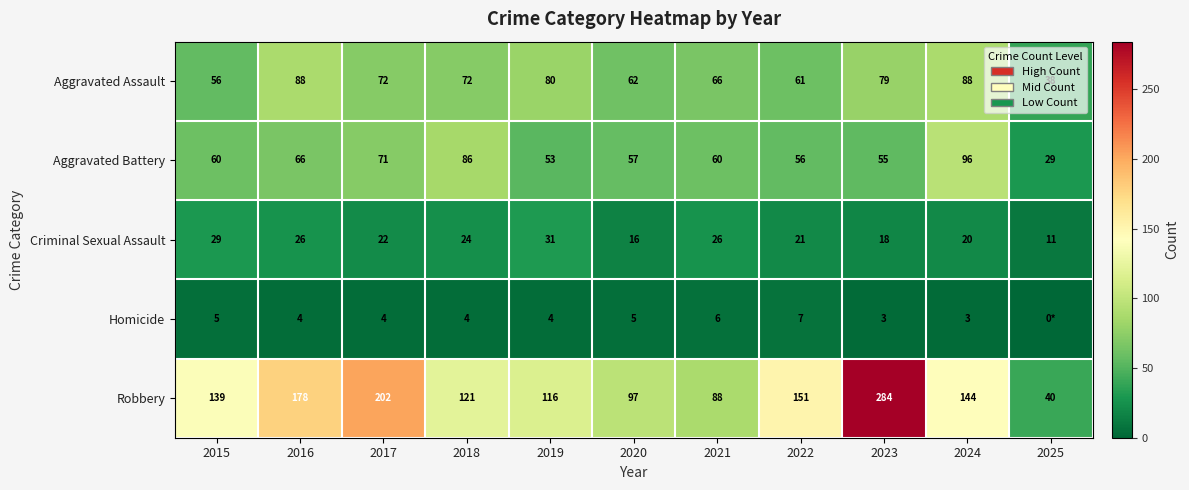

Is it true that Homicide equals 8 at 2020?

False